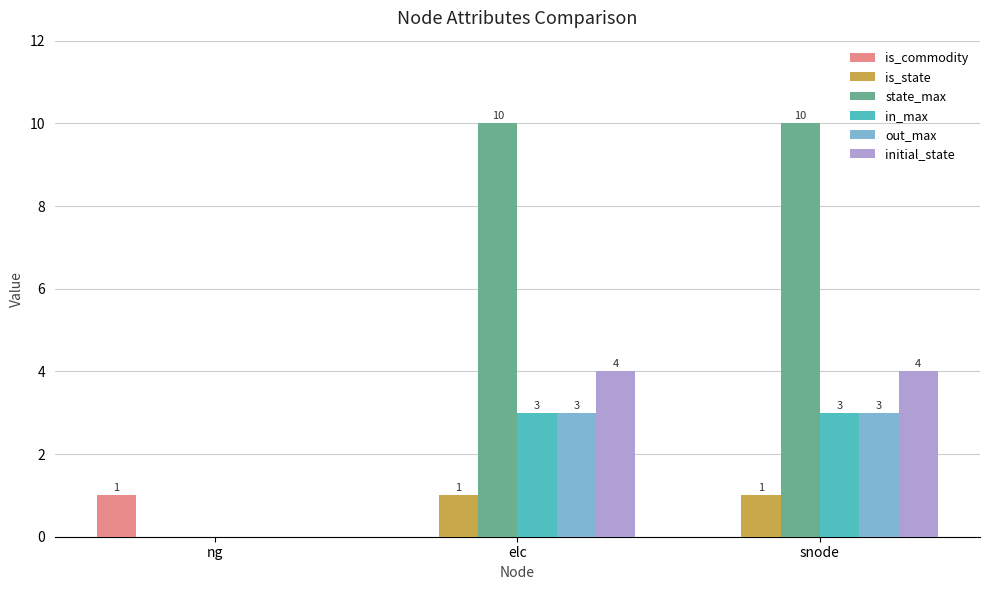

Which series changed the most between ng and snode?

state_max